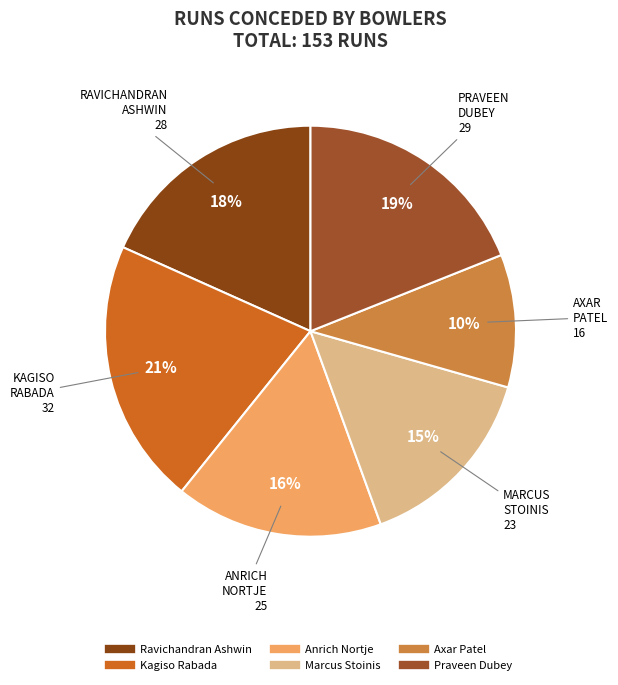

To the nearest percent, what percentage of the pie is Kagiso Rabada?

21%